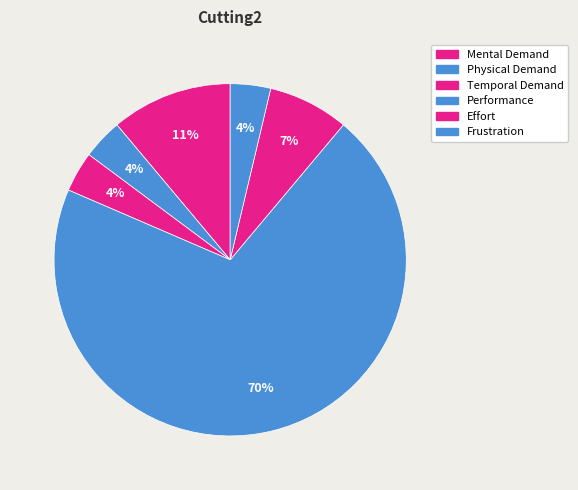

Count the number of slices in the pie.

6